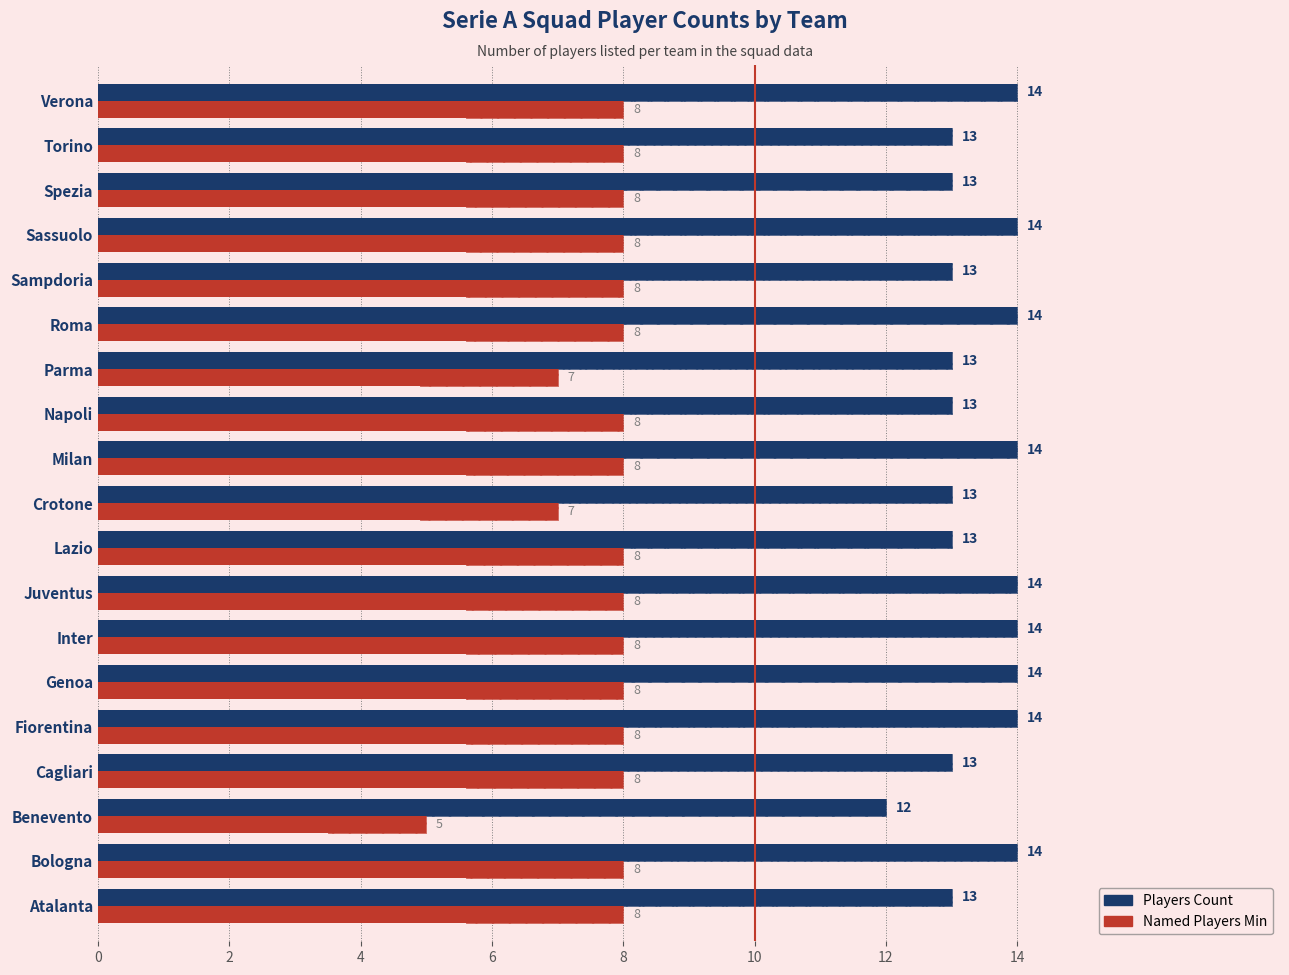

The value of Players Count at Milan is 14. True or false?

True